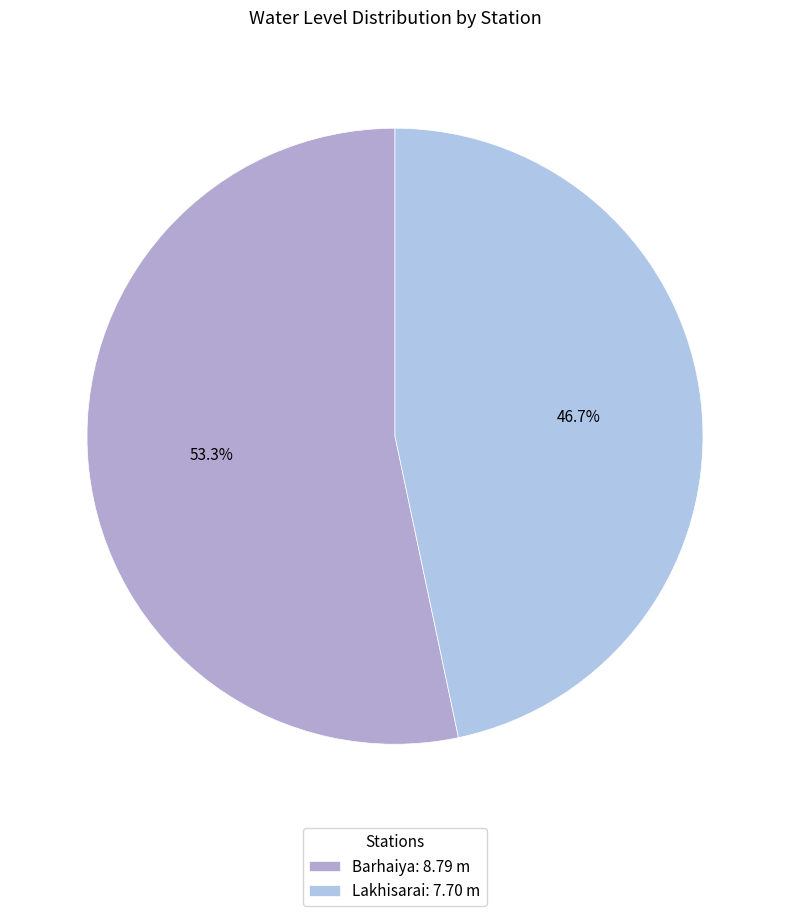

How many segments does this pie chart have?

2